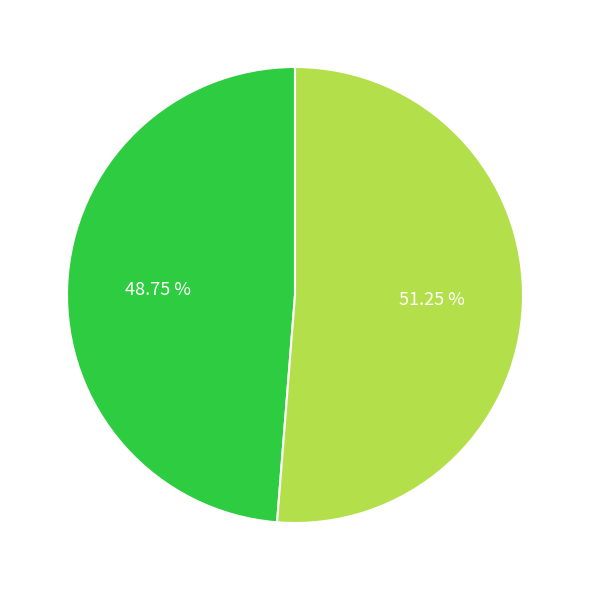

Is there a majority slice in this chart?

Yes